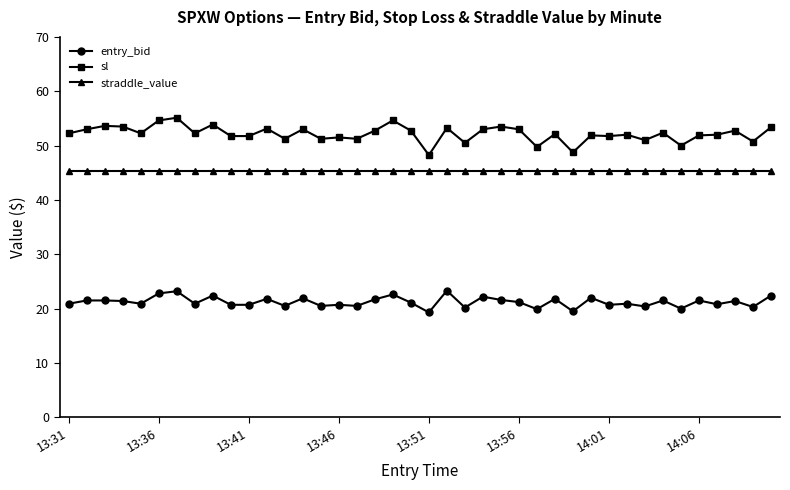

What is the difference between the second highest and second lowest values in the entry_bid series?

3.7